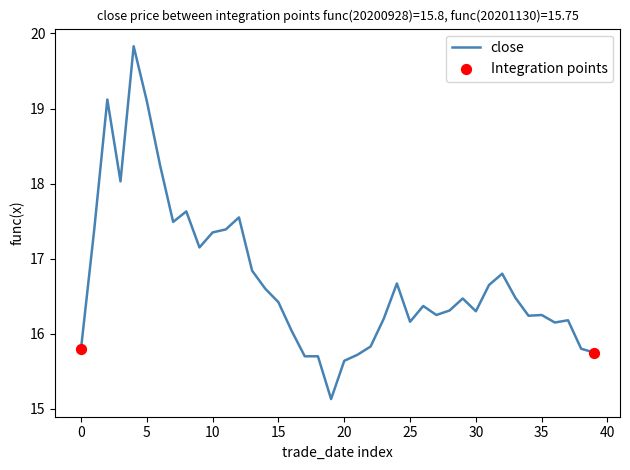

What is the smallest value displayed?

15.1